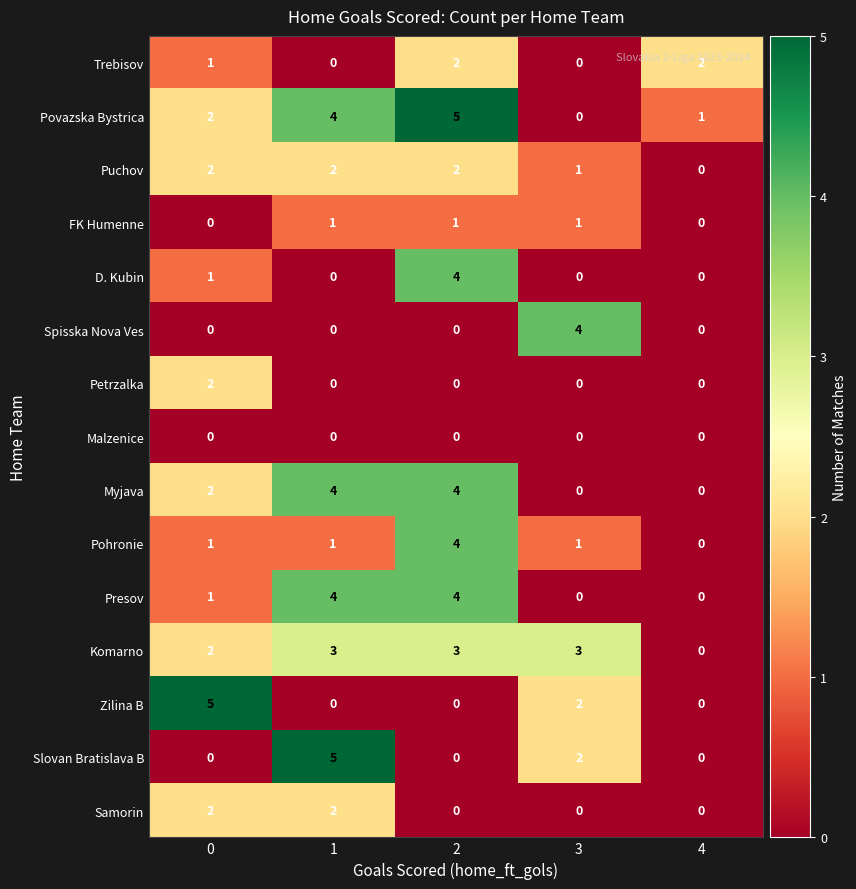

List the series in order of their peak value, highest first.

Povazska Bystrica, Zilina B, Slovan Bratislava B, D. Kubin, Spisska Nova Ves, Myjava, Pohronie, Presov, Komarno, Trebisov, Puchov, Petrzalka, Samorin, FK Humenne, Malzenice